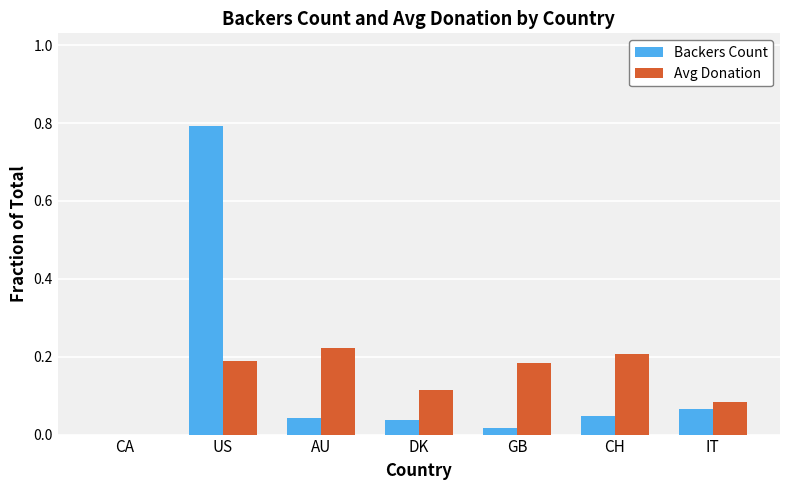

What is the maximum value shown in the chart?

0.8